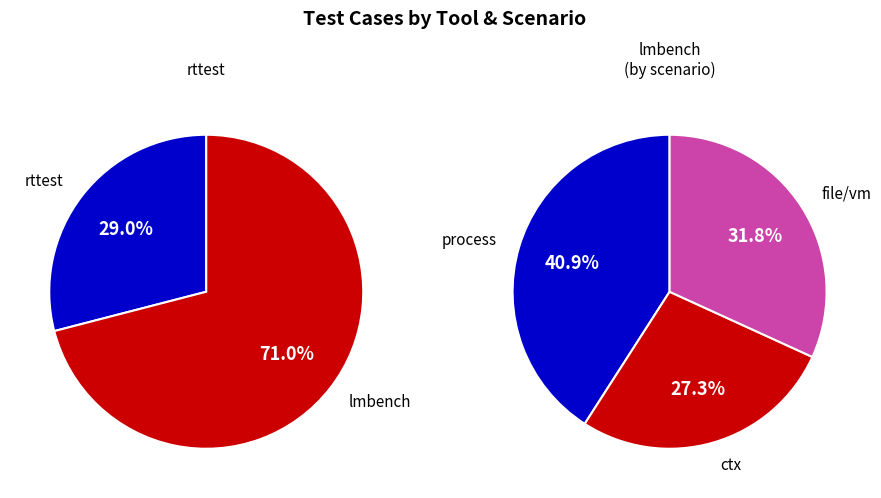

Rank the categories by value from highest to lowest.

rttest, lmbench_process, lmbench_file_vm, lmbench_ctx